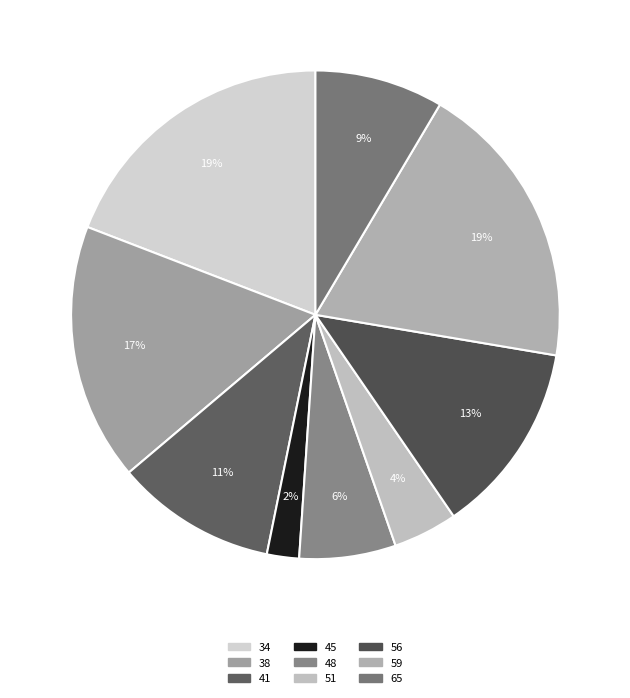

Does 59 represent more than half of the total?

No